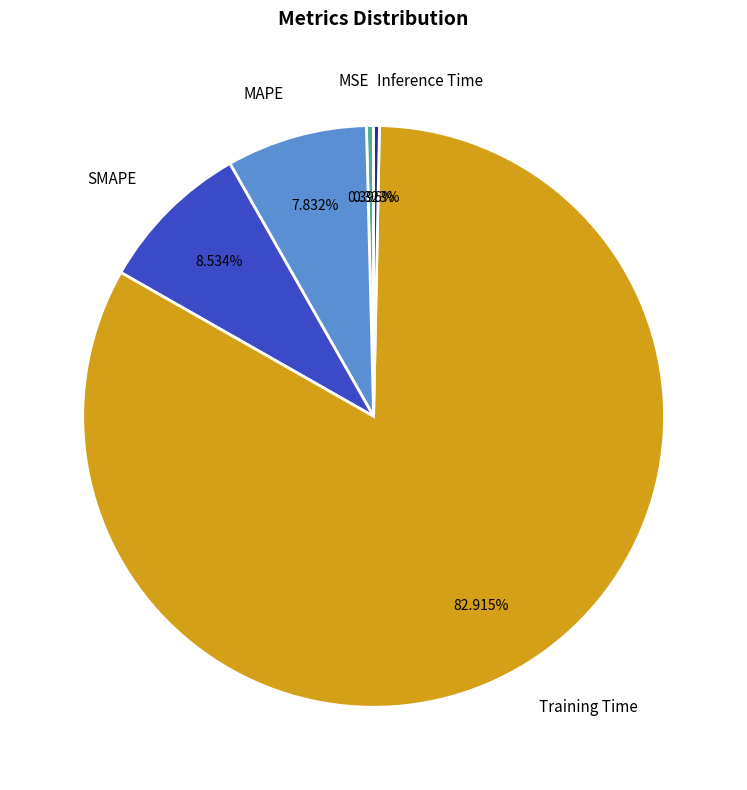

What is the largest slice in the pie chart?

Training Time